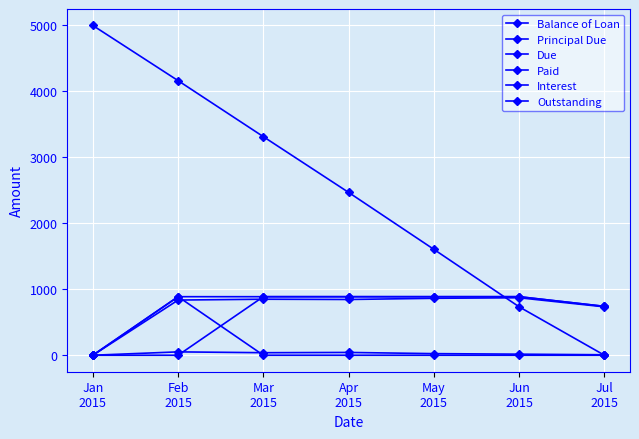

Does the chart have visible grid lines?

Yes